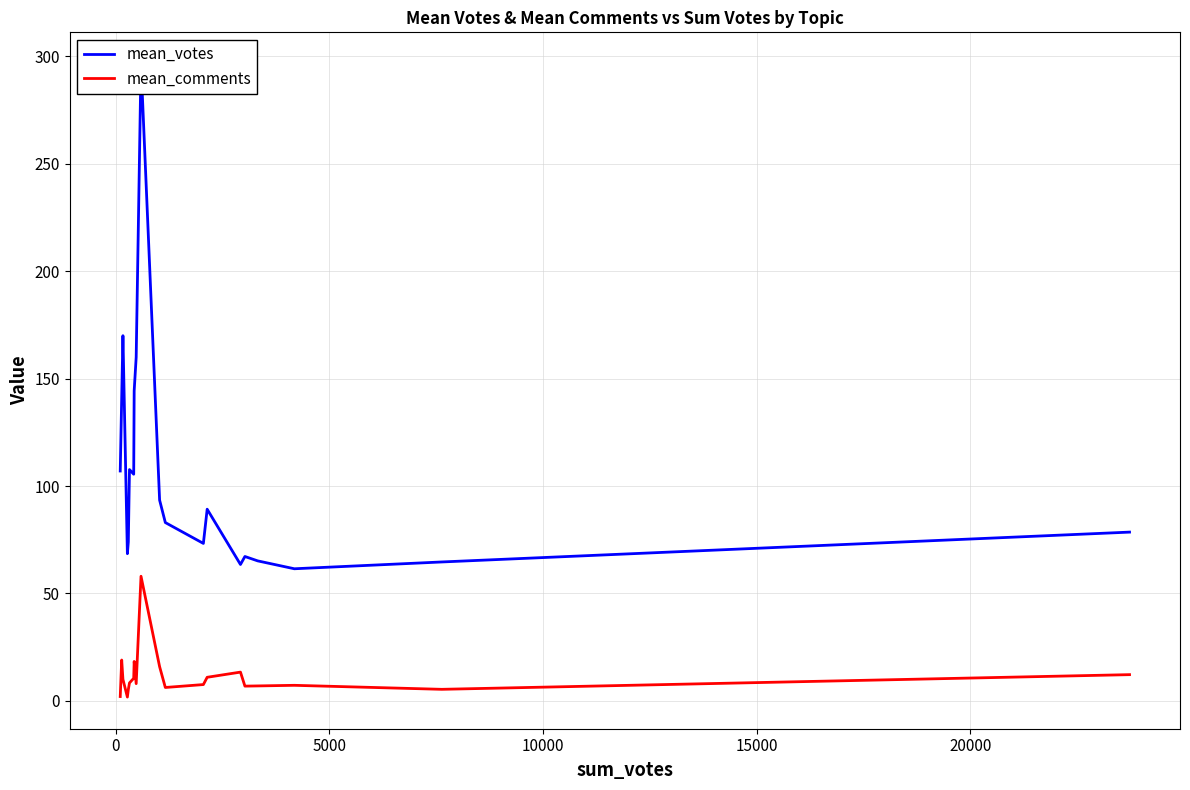

What is the highest value of the mean_comments series?

58.0